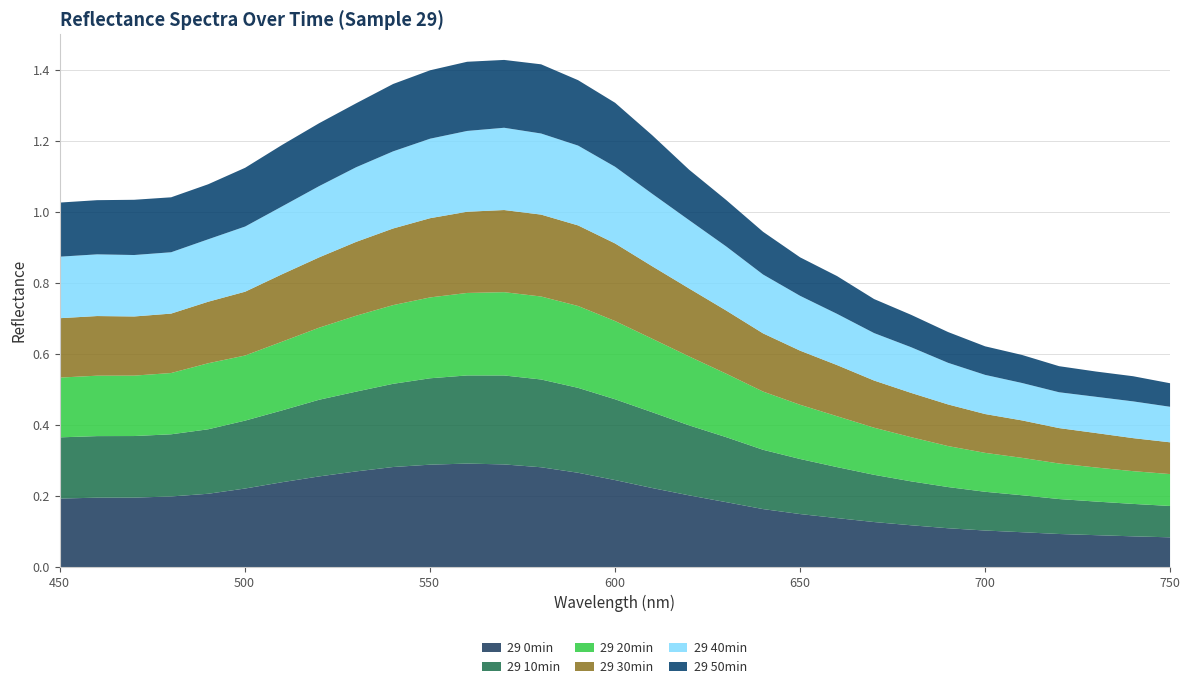

What is the minimum value for 29 40min?

0.1